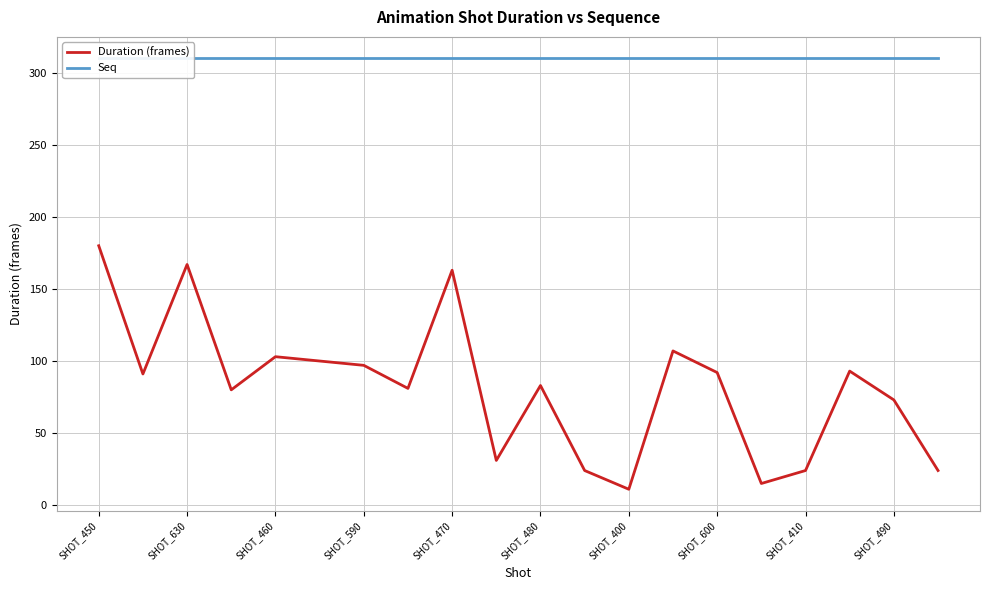

What is the minimum value for Duration (frames)?

11